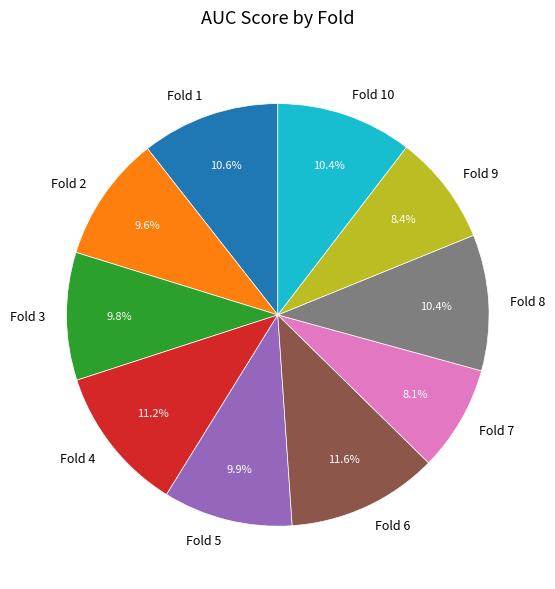

Combined, do Fold 4 and Fold 6 account for over 50%?

No